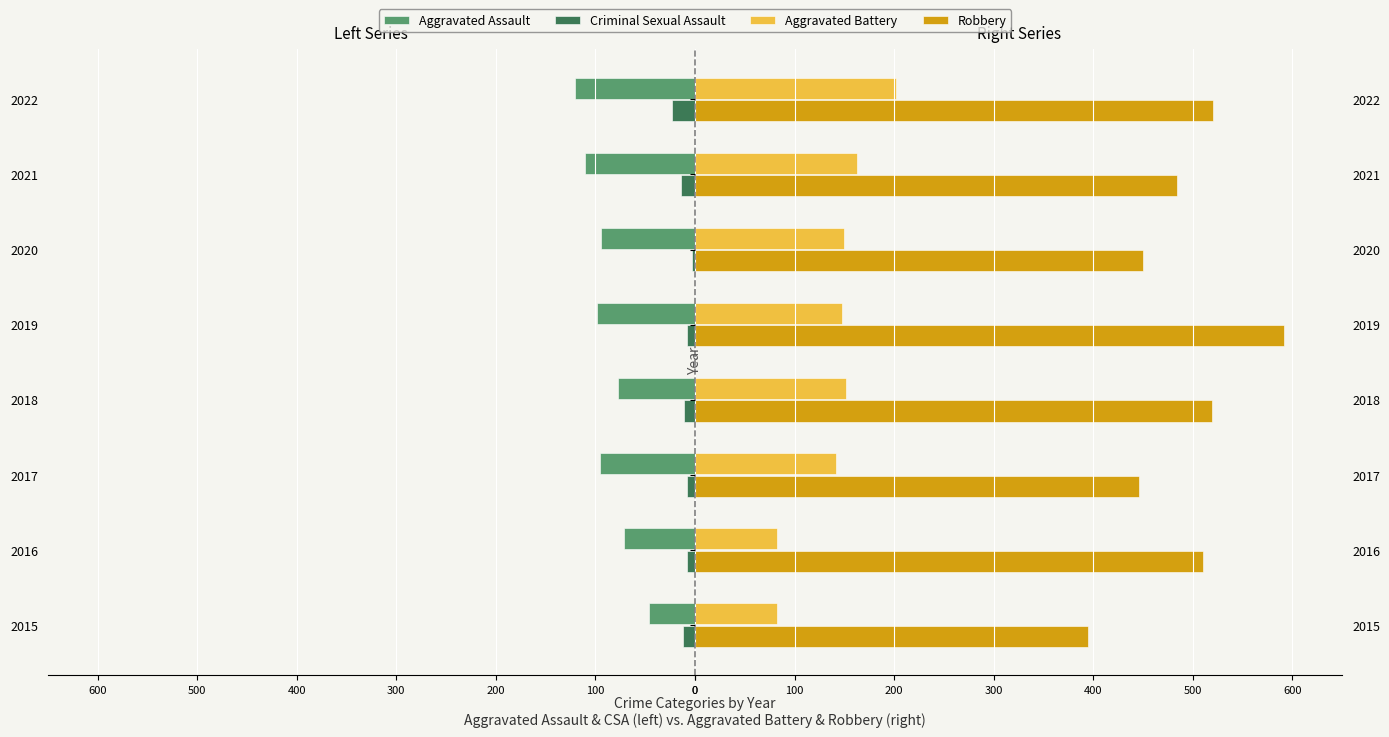

Between 2019 and 2015, which is larger?

2015